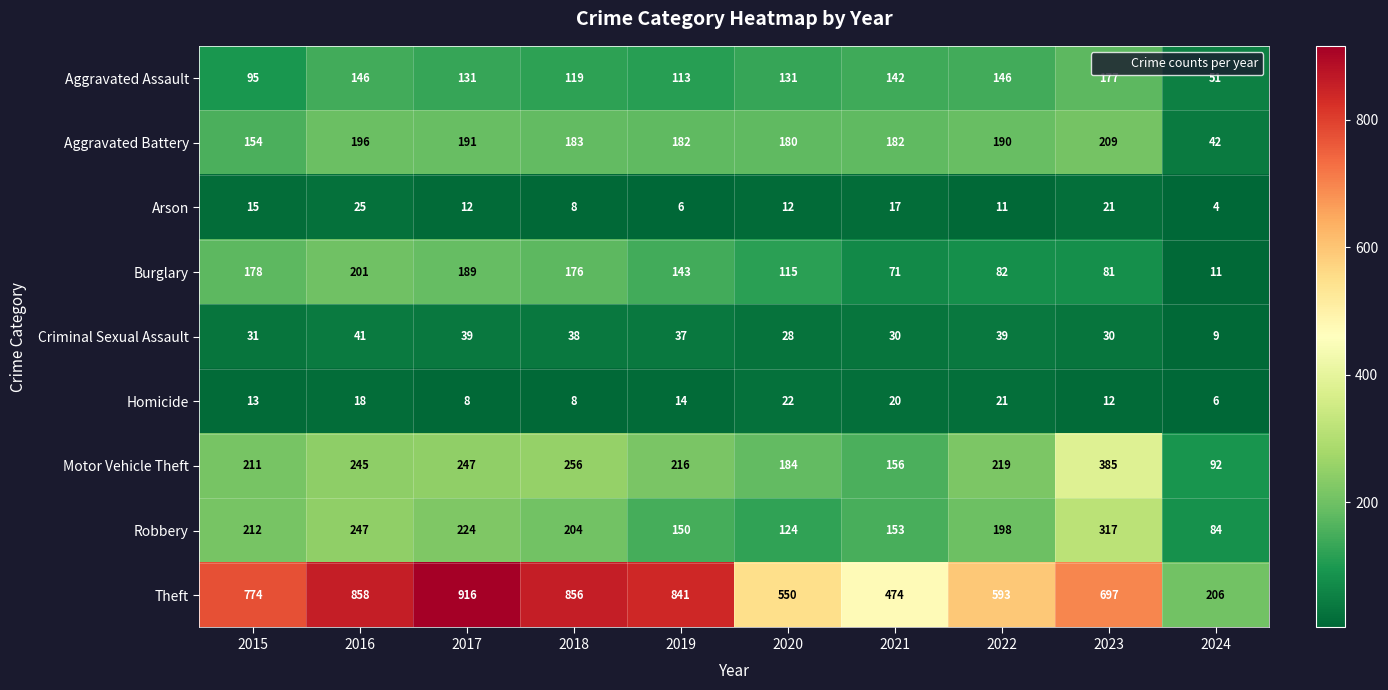

What is the total value across all series at 2024?

505